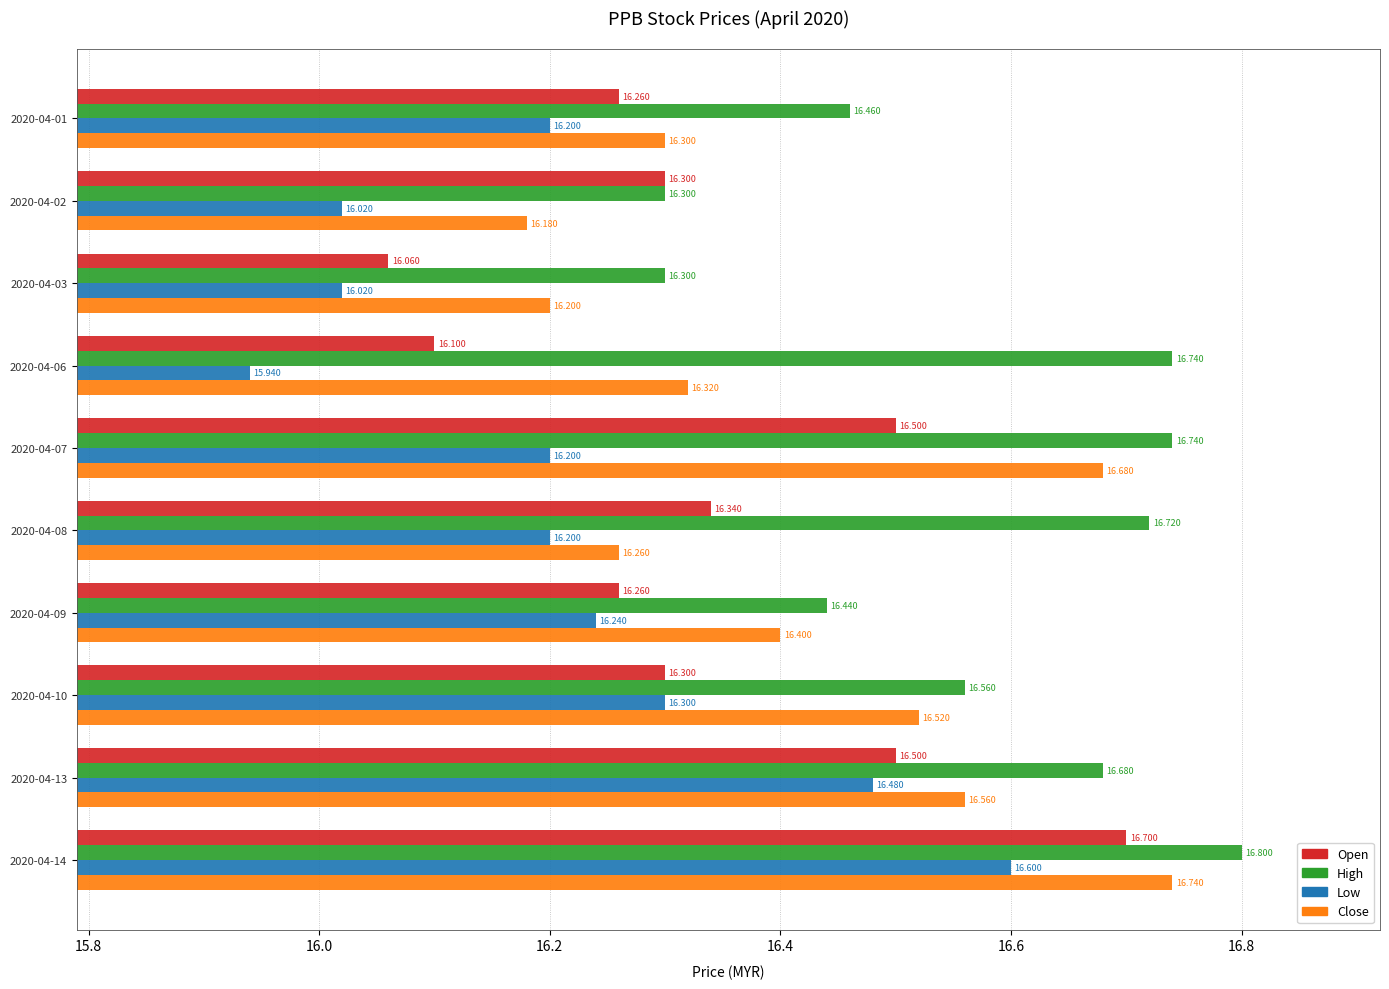

How many data points does each series have?

10